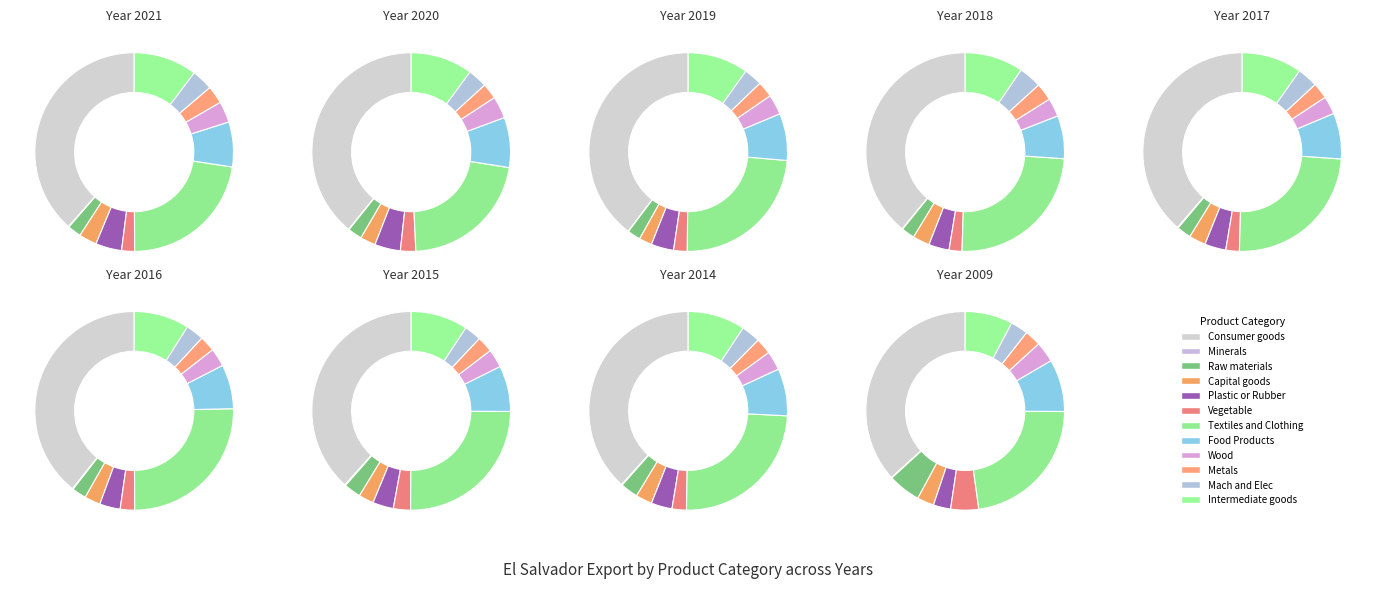

To the nearest percent, what is the difference between the largest and smallest slice percentages?

38%